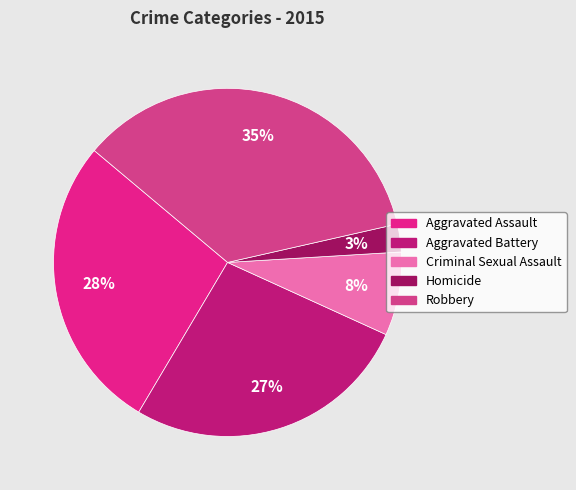

Count the number of slices in the pie.

5